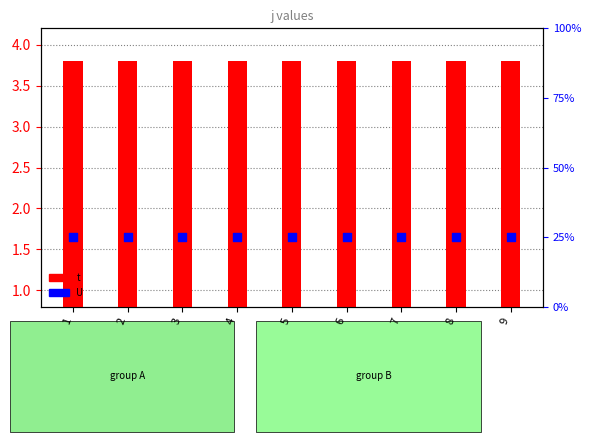

What is the total value across all series at 4?

28